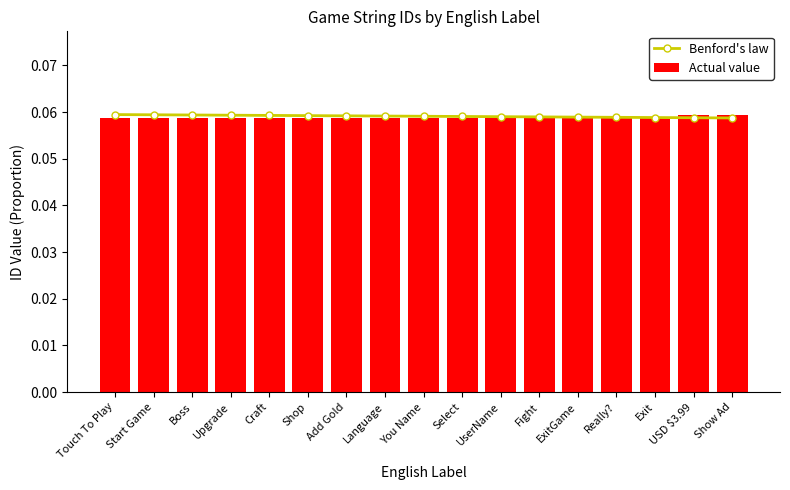

Which has a higher value, Add Gold or Show Ad?

Add Gold